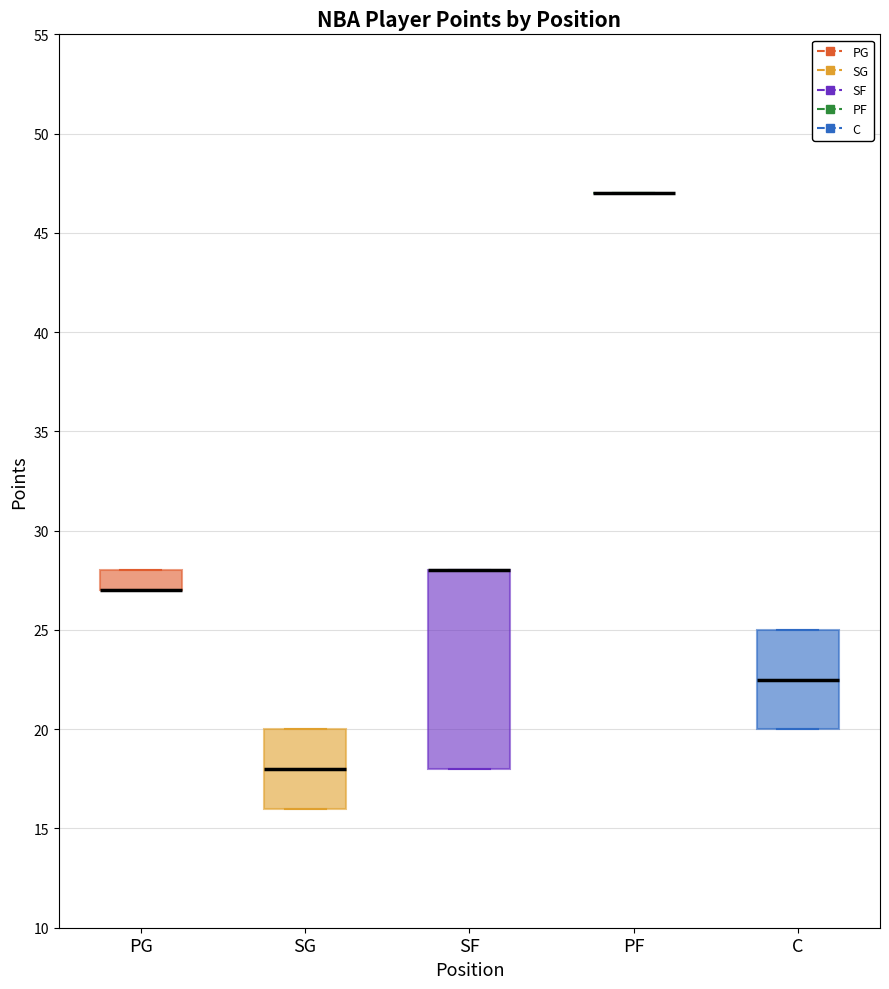

Where is the lower edge of the box for SG on the y-axis? The values are not printed on the chart, so give them approximately, as read against the axis.

16.0